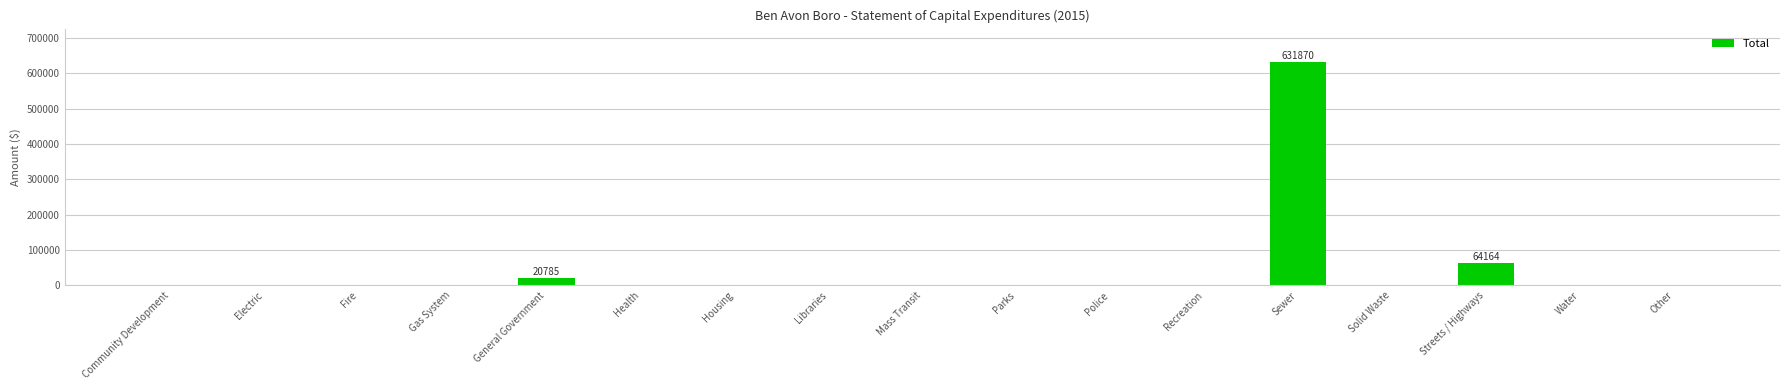

Where is the data nearest to the value 315935?

Streets / Highways